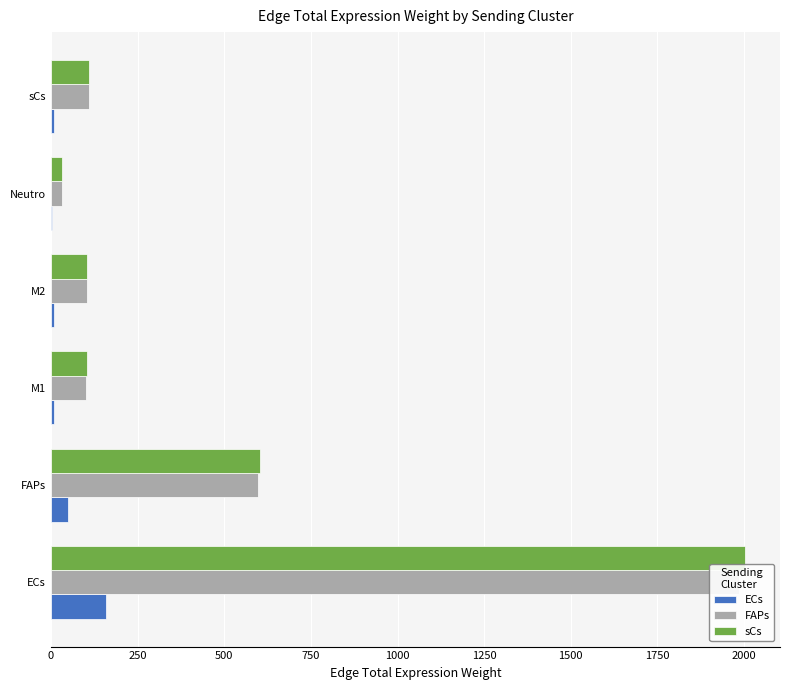

What is the smallest value displayed?

2.6